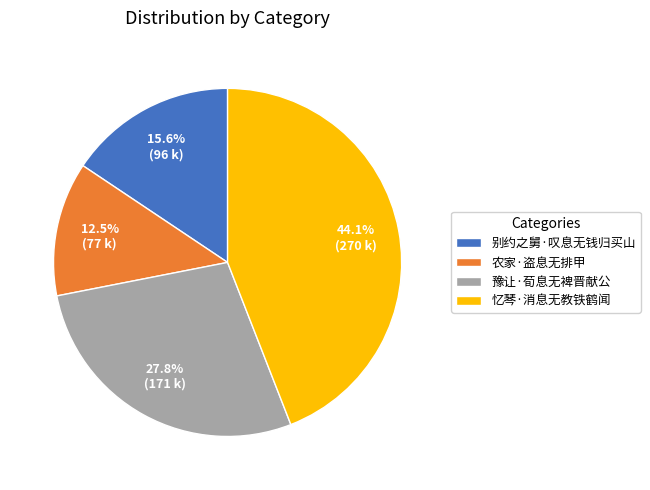

True or false: 忆琴·消息无教铁鹤闻 accounts for 56% of the total.

False